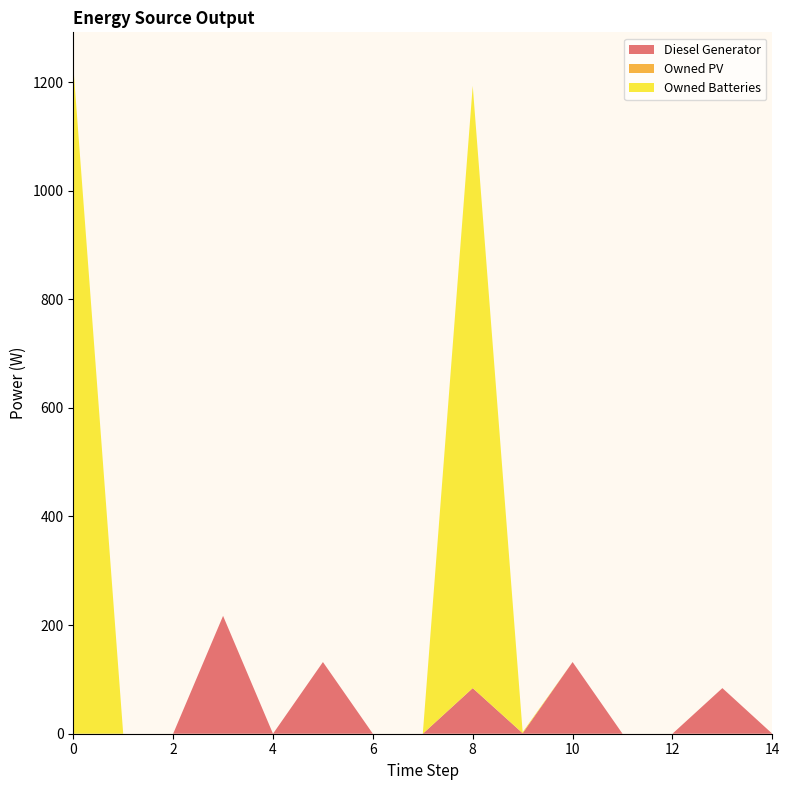

Reading left to right, list all the values displayed in this chart.

Diesel Generator: 0=0	1=0	2=0	3=217	4=0	5=132	6=0	7=0	8=84	9=1	10=132	11=0	12=0	13=84	14=0
Owned PV: 0=0	1=0	2=0	3=0	4=0	5=0	6=0	7=0	8=0	9=0	10=0	11=0	12=0	13=0	14=0
Owned Batteries: 0=1230	1=0	2=0	3=0	4=0	5=0	6=0	7=0	8=1109	9=2	10=0	11=0	12=0	13=0	14=0